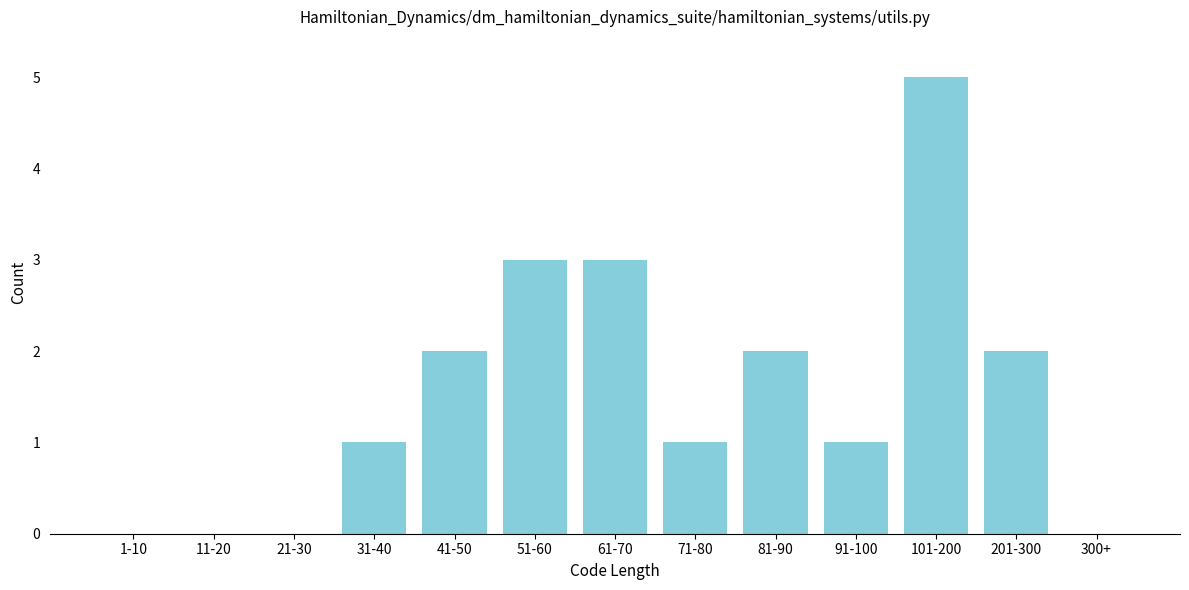

Reading left to right, extract all data points from this chart.

1-10=0	11-20=0	21-30=0	31-40=1	41-50=2	51-60=3	61-70=3	71-80=1	81-90=2	91-100=1	101-200=5	201-300=2	300+=0